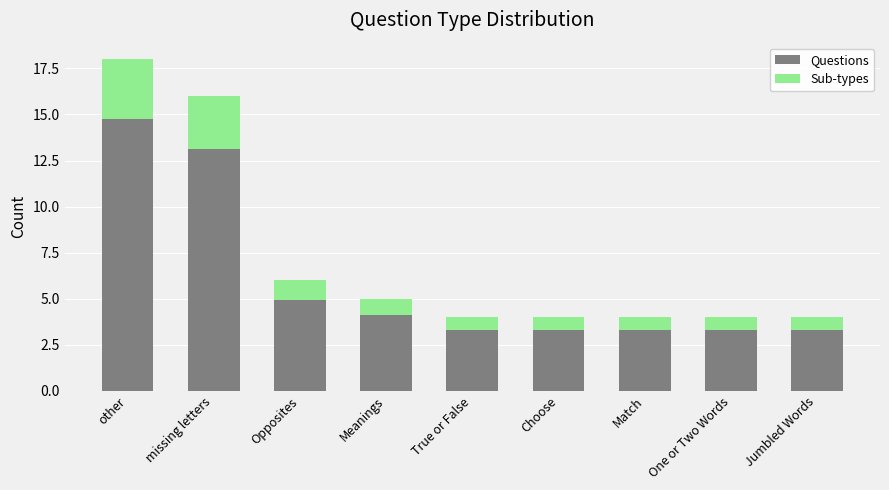

What is the highest value of the Questions series?

14.8